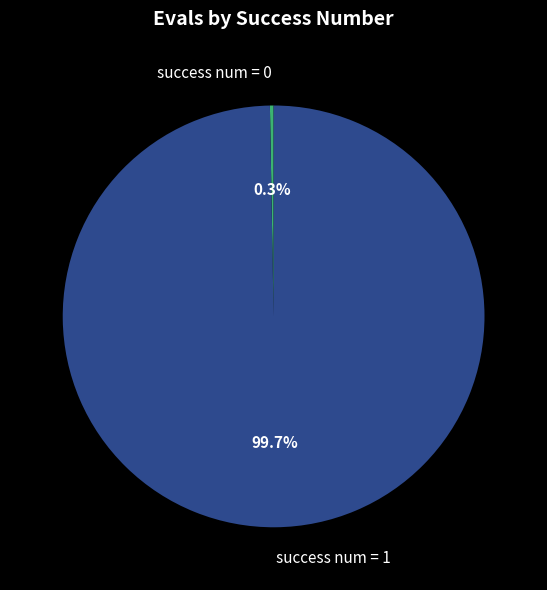

What portion of the pie excludes success num = 0?

99.7%